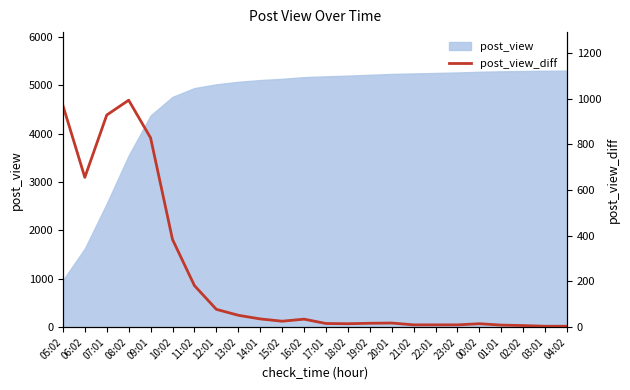

Reading right to left, transcribe all the data shown in this chart.

4	4	7	9	15	10	10	10	18	17	15	16	35	26	36	52	78	182	384	829	994	929	656	971